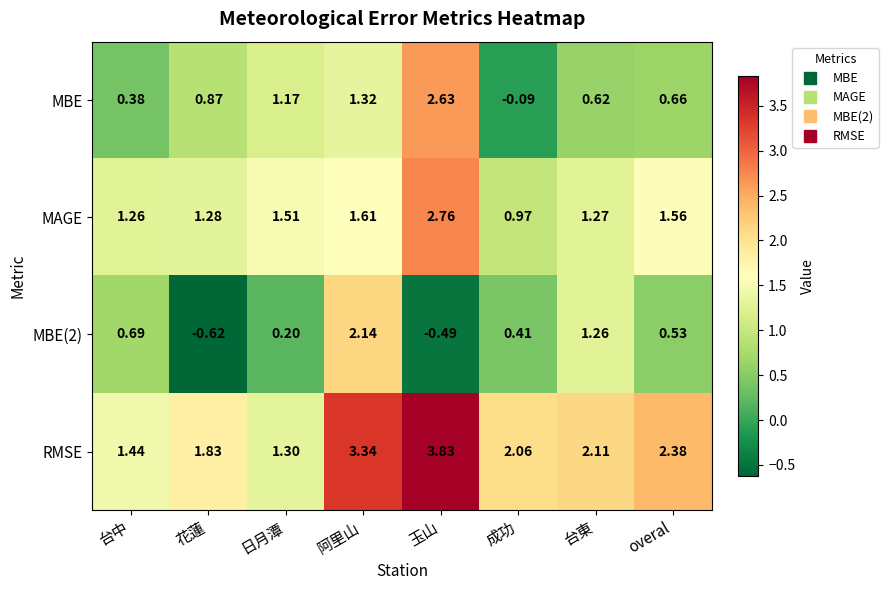

Where is MAGE nearest to the value 1?

成功